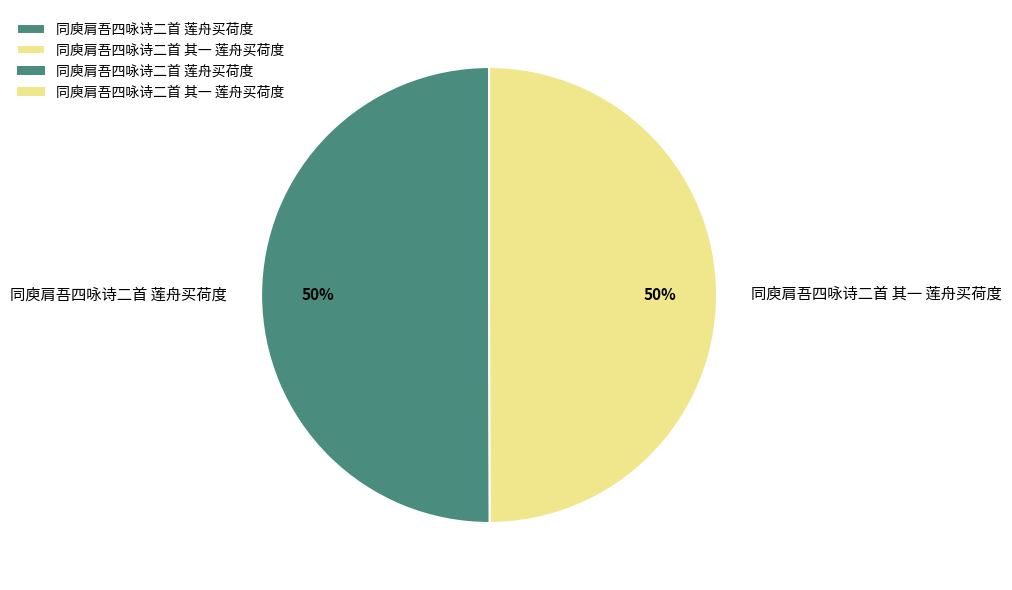

To the nearest percent, what portion does 同庾肩吾四咏诗二首 莲舟买荷度 represent?

50%